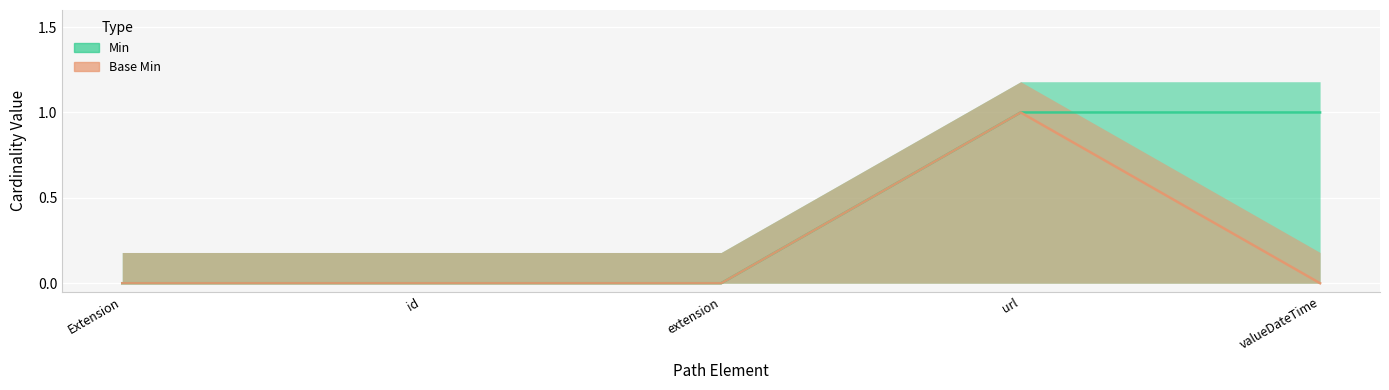

How many data points in Min are above 0?

2